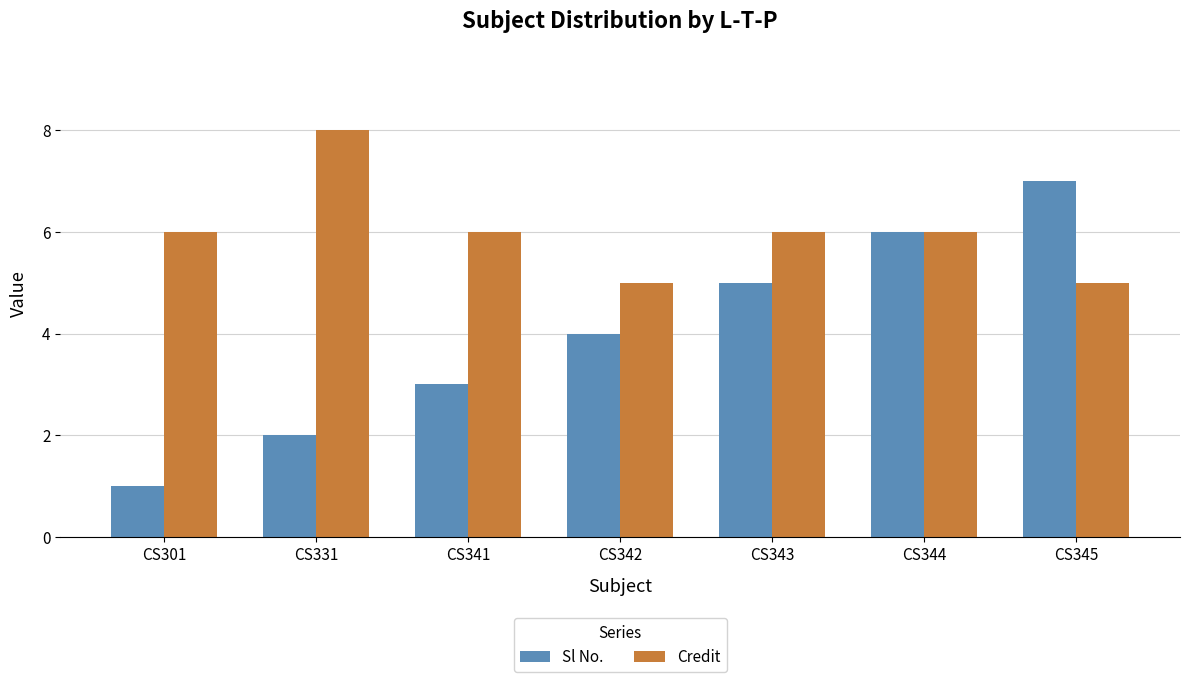

Which series has the largest range (max minus min)?

Sl No.